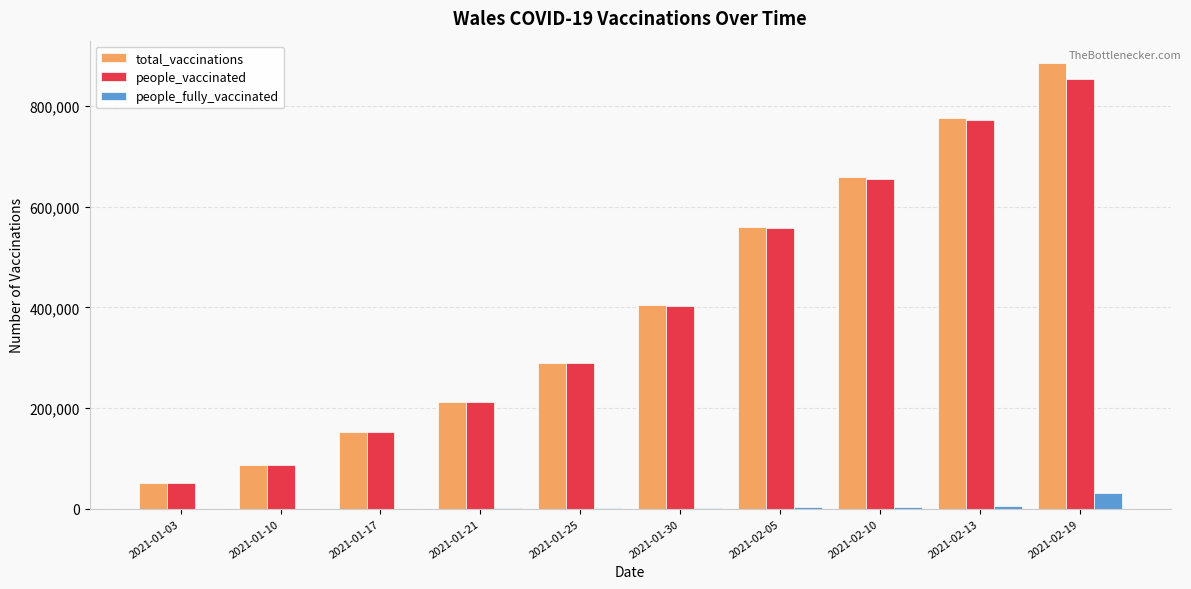

Between 2021-02-10 and 2021-02-19, which series saw the biggest shift?

total_vaccinations